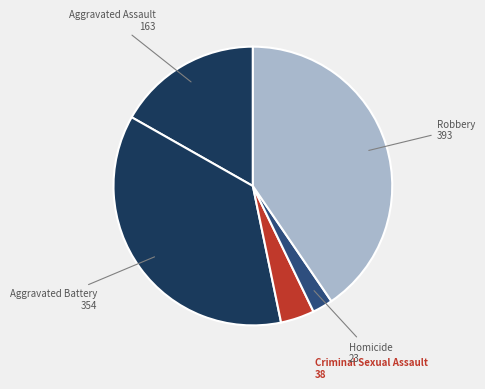

Is it true that Criminal Sexual Assault is 4% of the pie?

True